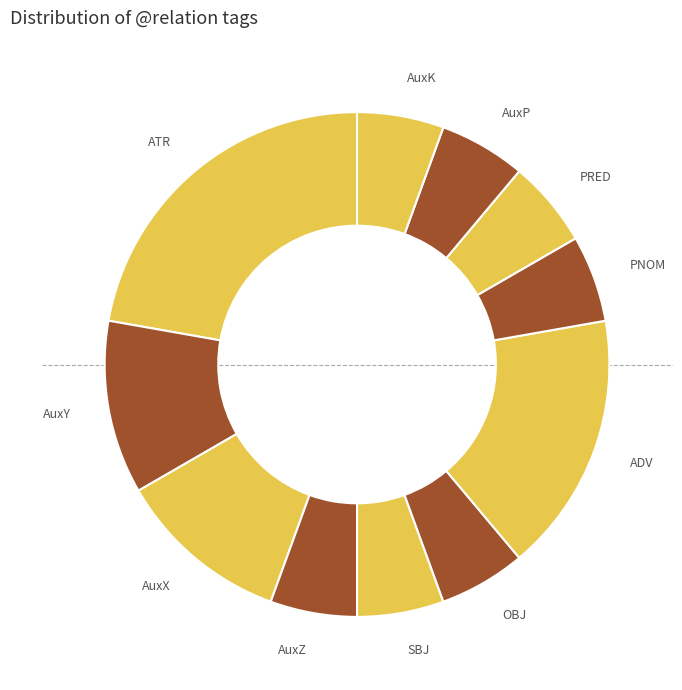

Is there a majority slice in this chart?

No